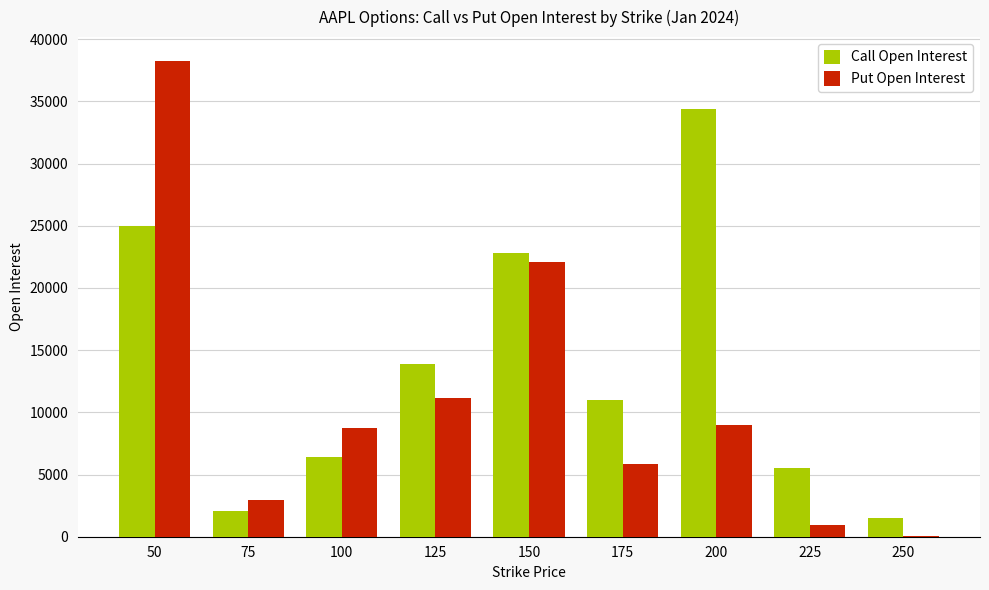

Reading left to right, what are all the values shown in this chart?

Call Open Interest: 50=25011	75=2038	100=6380	125=13874	150=22775	175=11021	200=34393	225=5557	250=1508
Put Open Interest: 50=38254	75=2942	100=8752	125=11124	150=22117	175=5875	200=8973	225=972	250=58